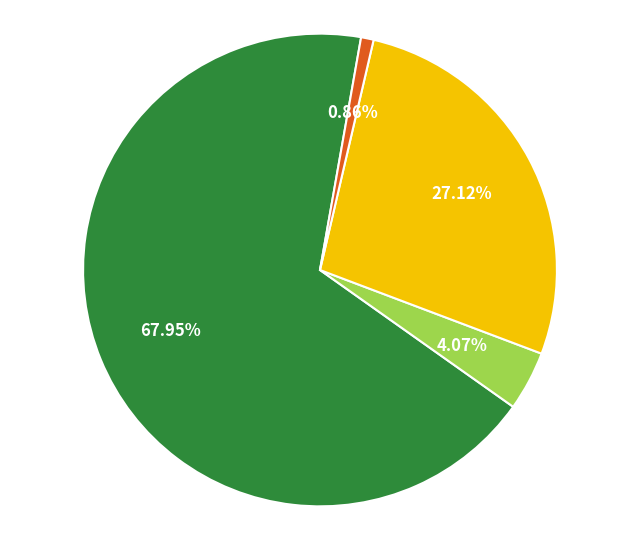

To the nearest percent, what is the difference between the largest and smallest slice percentages?

67%